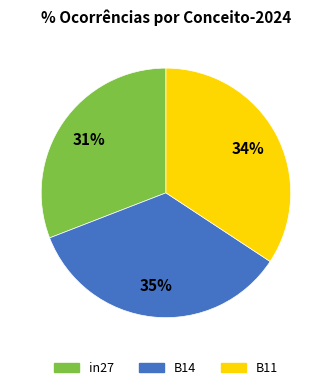

To the nearest percent, what percentage of the pie is B11?

34%